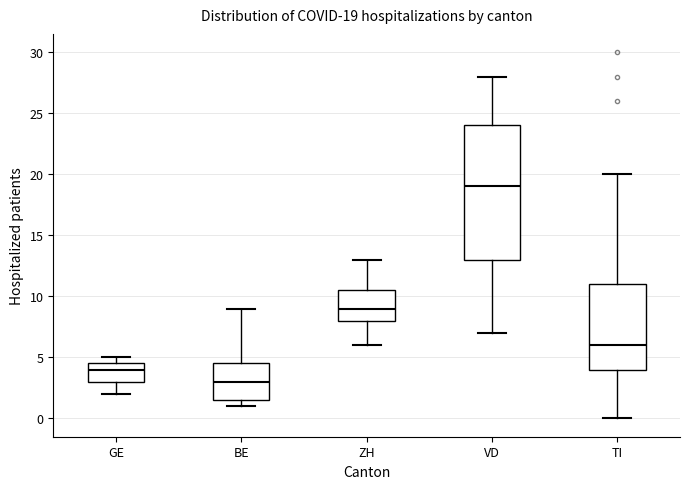

Which box has the lowest median line?

BE